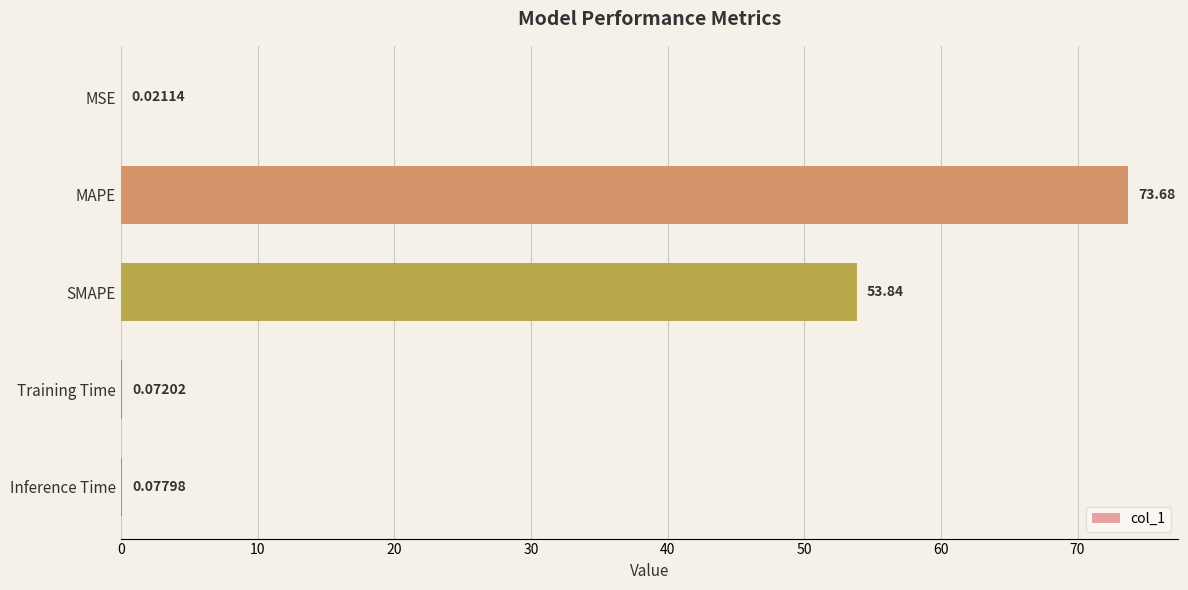

What is the sum of the values at Training Time and MAPE?

73.8